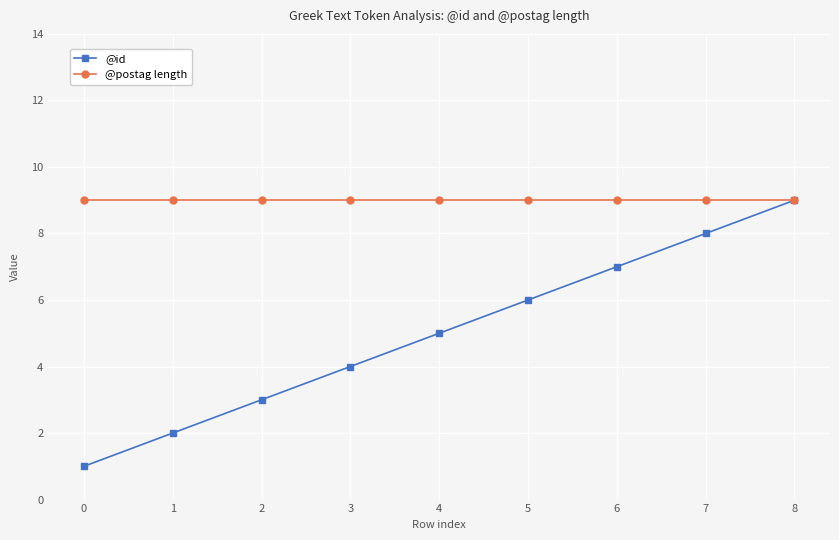

Reading left to right, what are all the values shown in this chart?

@id: 1	2	3	4	5	6	7	8	9
@postag length: 9	9	9	9	9	9	9	9	9